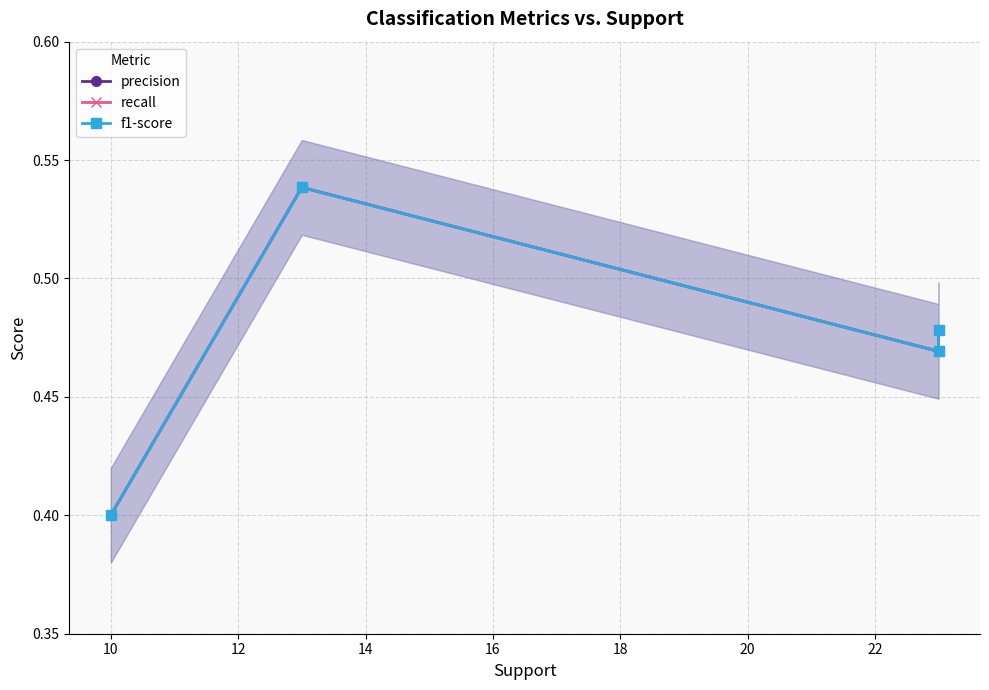

Reading left to right, list all the values displayed in this chart.

precision: 0.4	0.5	0.5	0.5
recall: 0.4	0.5	0.5	0.5
f1-score: 0.4	0.5	0.5	0.5